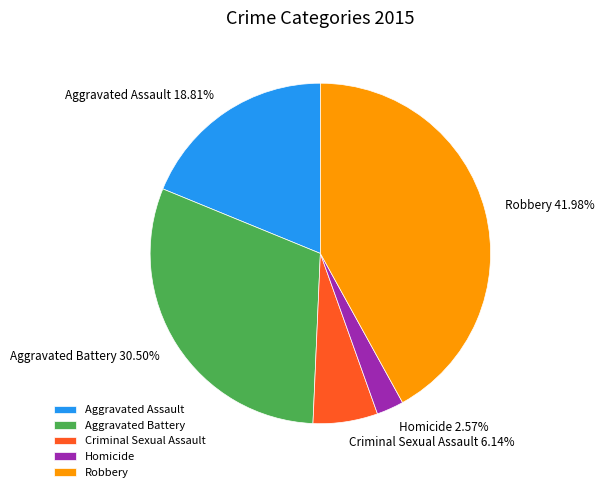

Combined, what portion of the pie is Criminal Sexual Assault and Homicide?

8.7%